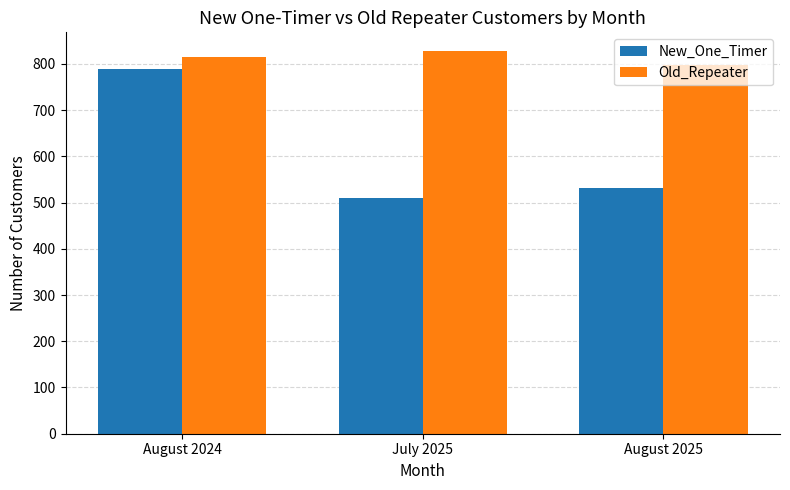

Which series has the widest spread of values?

New_One_Timer